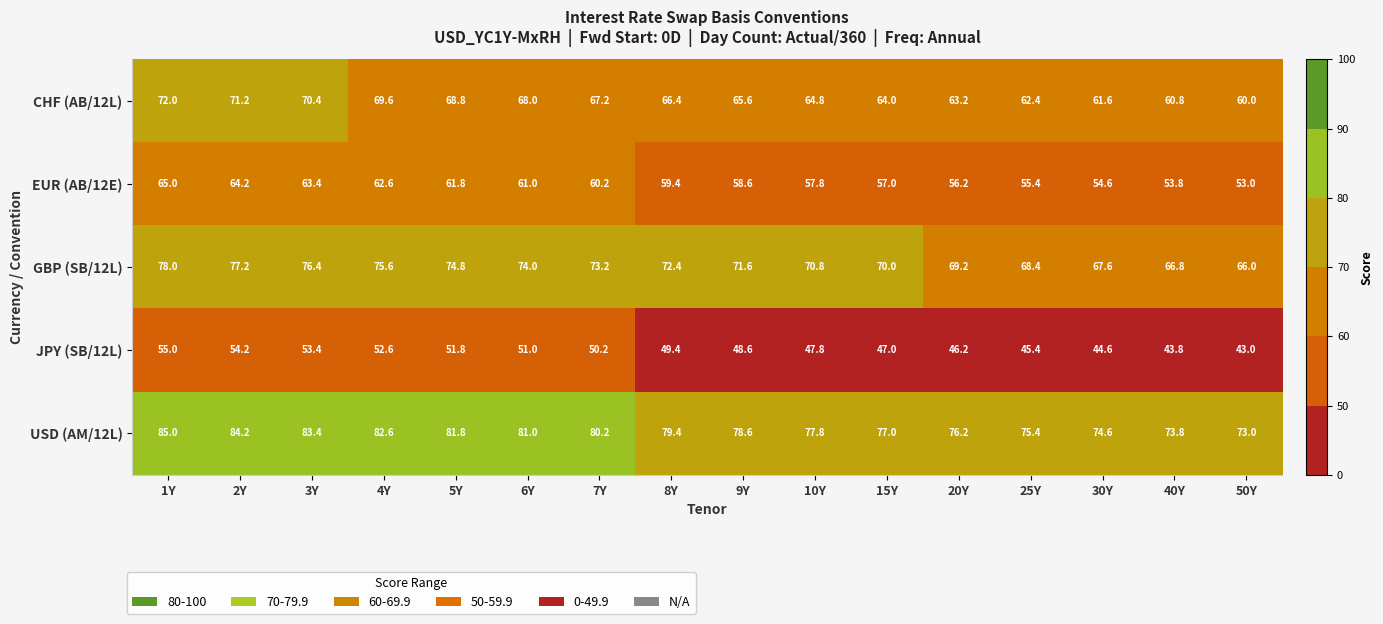

What is the spread (max minus min) of values at 6Y?

30.0